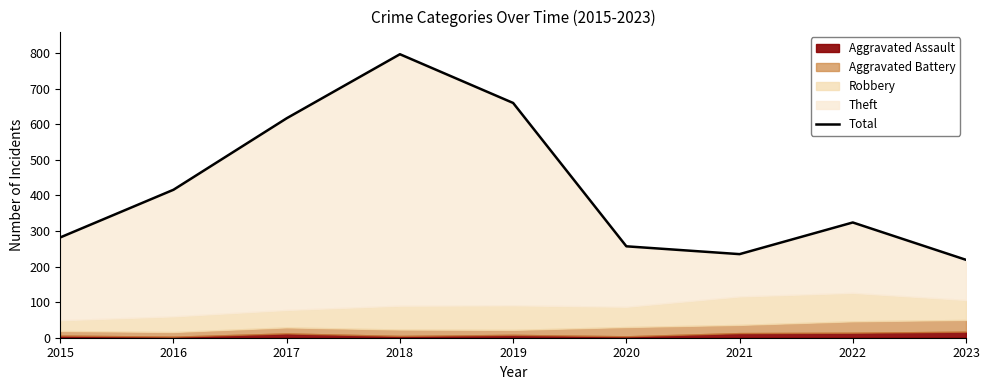

What is the average value?

423